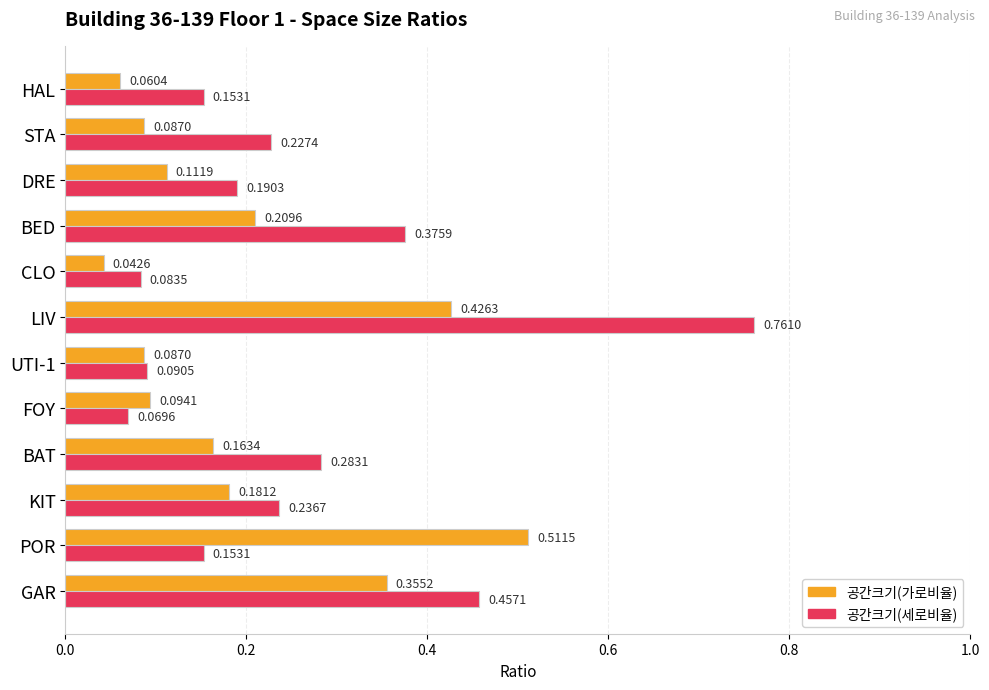

Which series has the widest spread of values?

공간크기(세로비율)